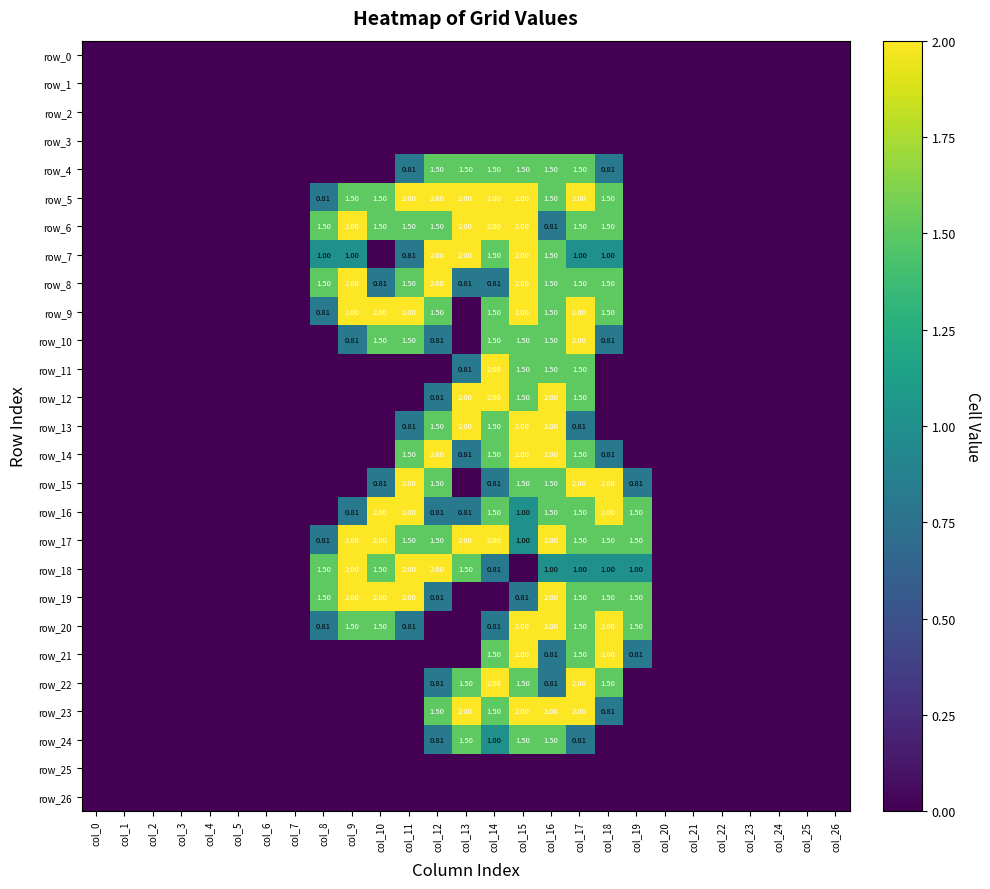

At how many categories does at least one series exceed 1?

12